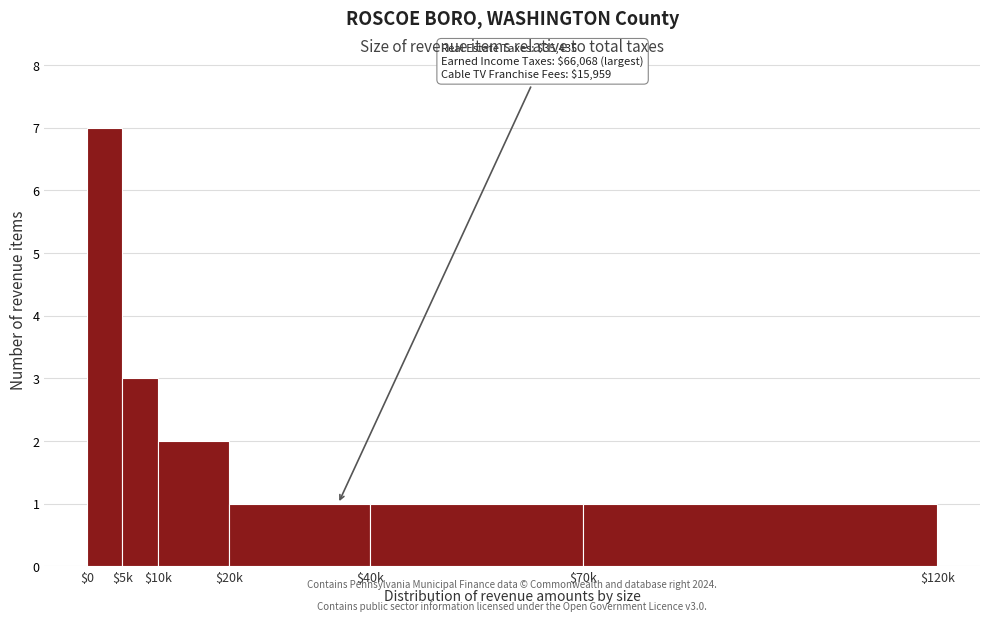

Reading right to left, what are all the values shown in this chart?

1	1	1	2	3	7